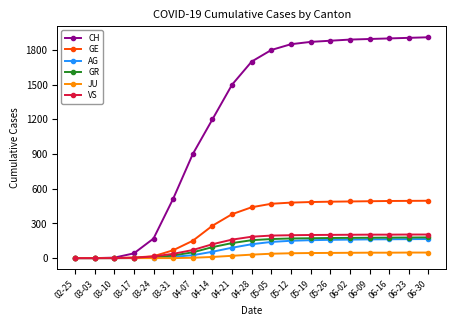

Which series has the largest range (max minus min)?

CH